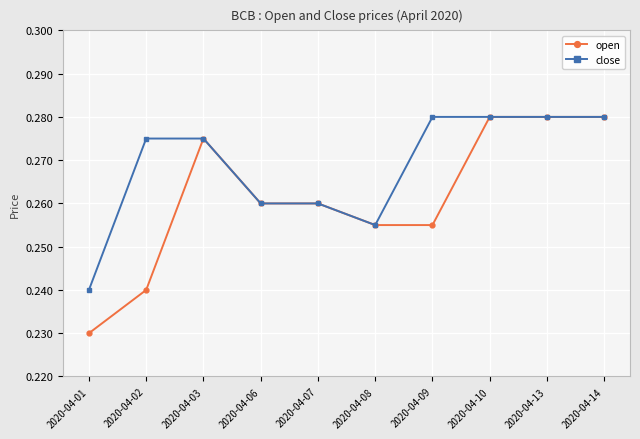

Is it true that open equals 0.4 at 2020-04-13?

False